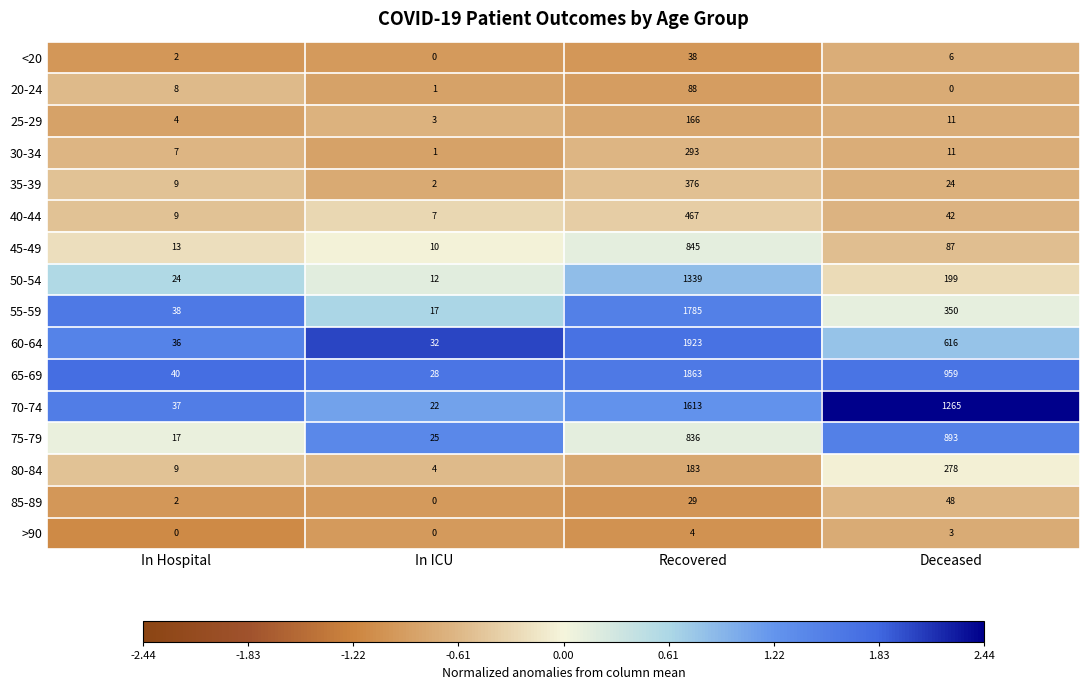

Which series has the largest range (max minus min)?

60-64